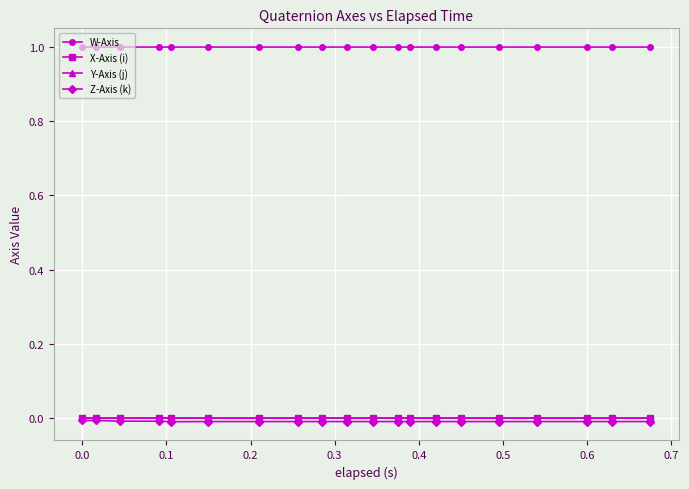

Which series has the largest total across all categories?

W-Axis